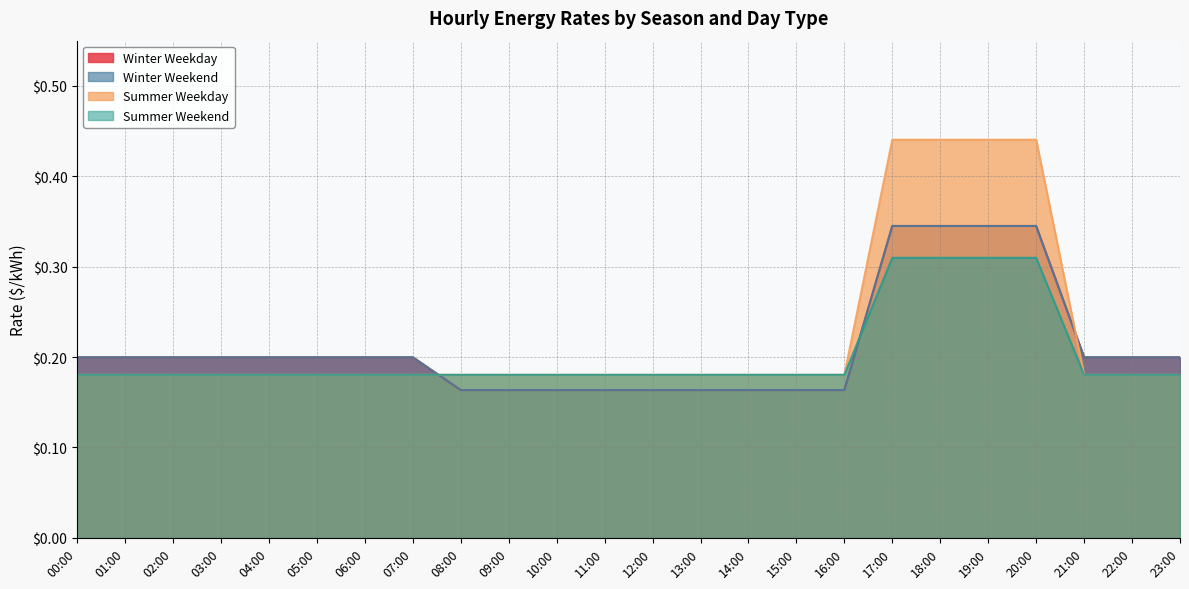

True or false: Summer Weekend and Winter Weekday cross at least once.

True